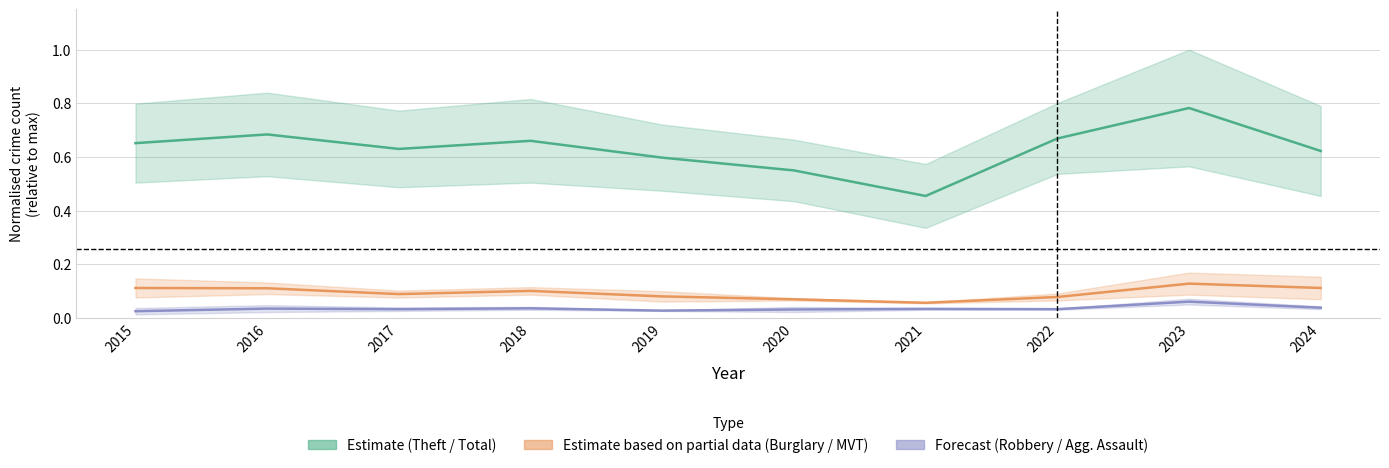

The value of Estimate based on partial data (Burglary / MVT) at 2016 is 0.2. True or false?

False